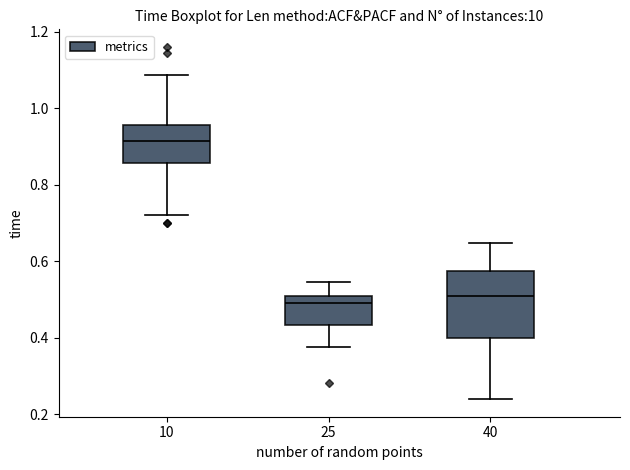

Where is the lower edge of the box at x = 10 on the y-axis? The values are not printed on the chart, so give them approximately, as read against the axis.

0.86